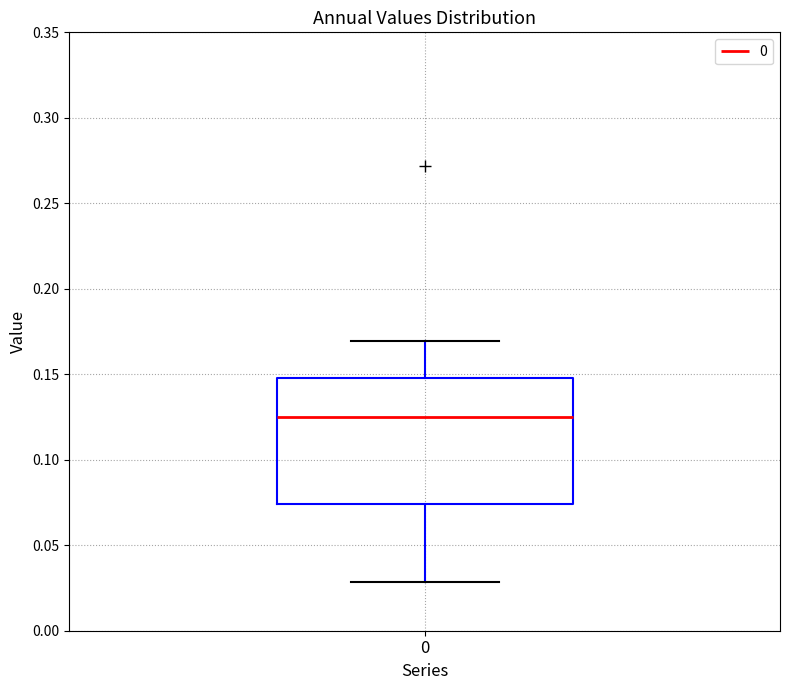

Transcribe this box plot: give where the median line is, the range the box spans, and where the two whiskers end, as read against the y-axis. The values are not printed on the chart, so give them approximately, as read against the axis.

median 0.125, box 0.075 to 0.150, whiskers 0.030 to 0.170